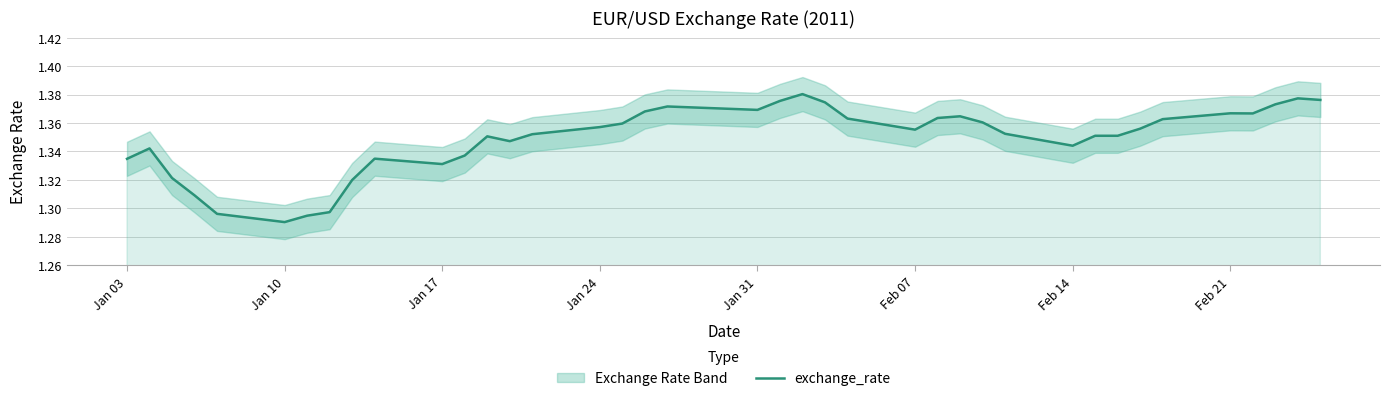

At which label is exchange_rate closest to 1?

Jan 10